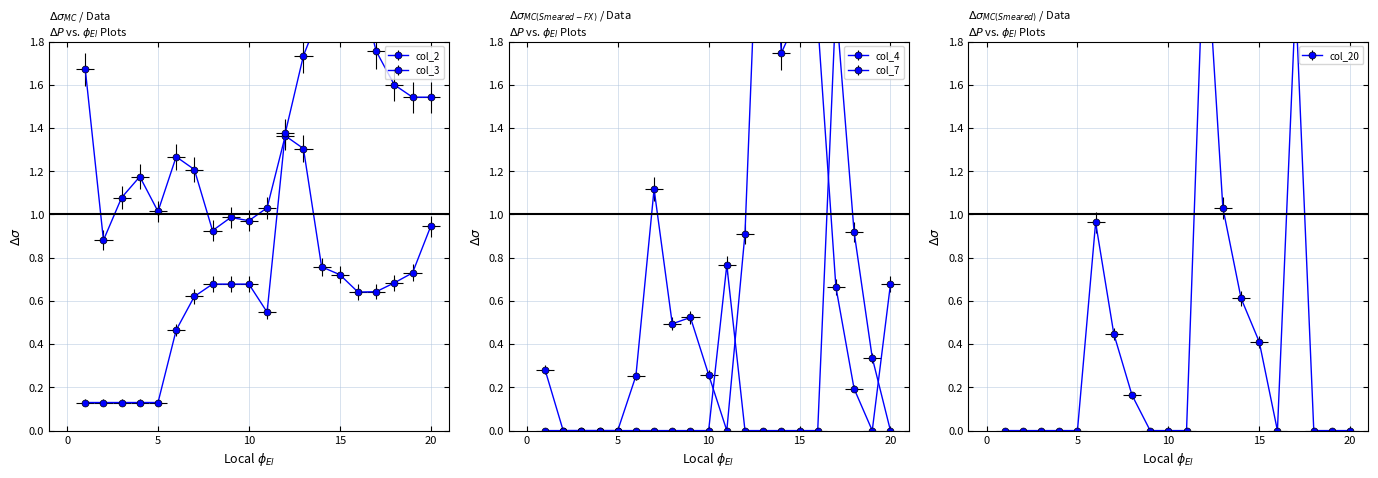

The value of col_4 at 12 is 0.9. True or false?

True